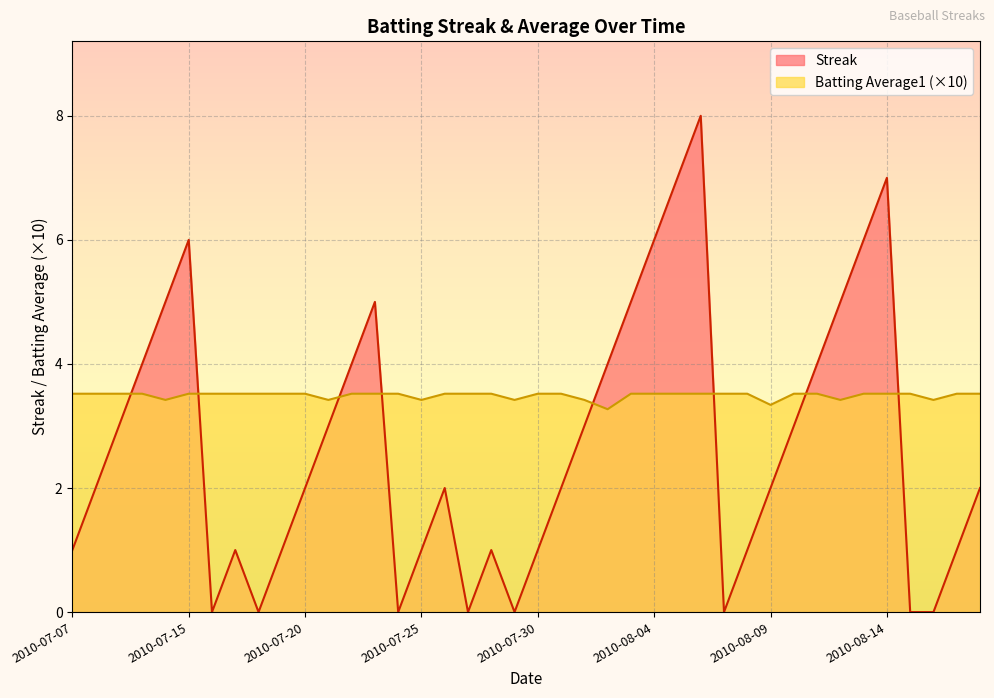

How many lines are shown in the chart?

2